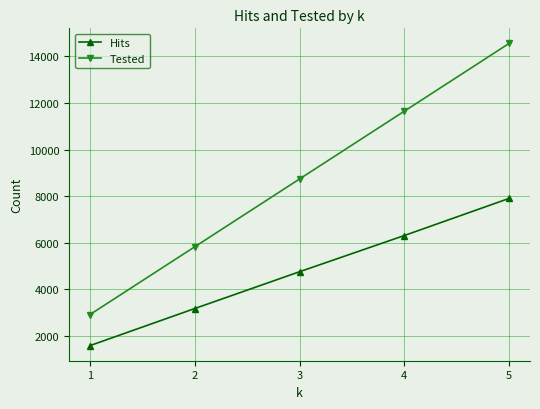

The Tested series shows 2912 at 1. True or false?

True